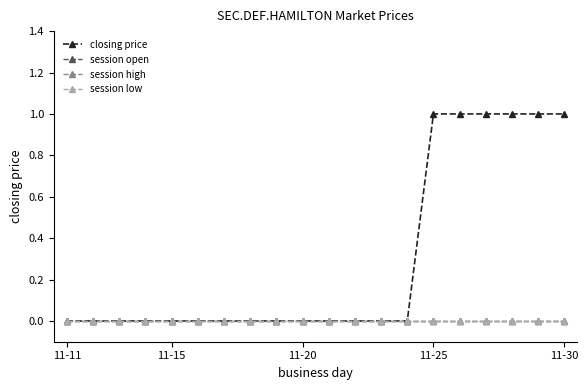

How many lines are shown in the chart?

4